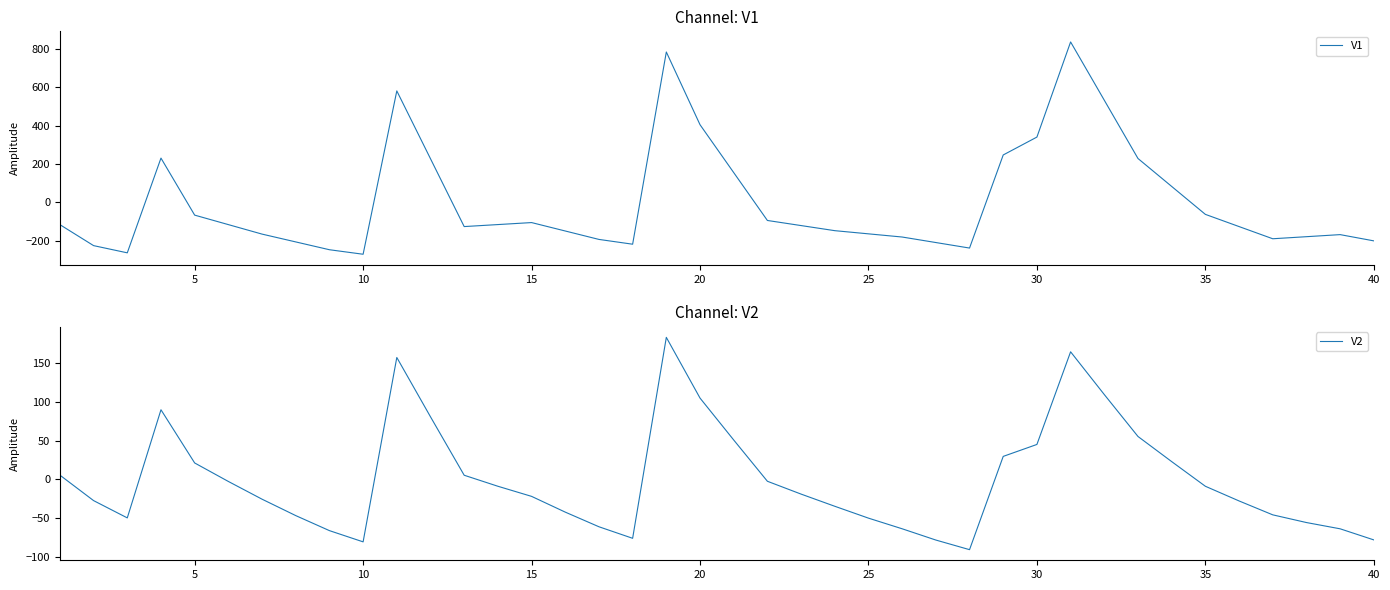

What is the highest value of the V1 series?

835.7